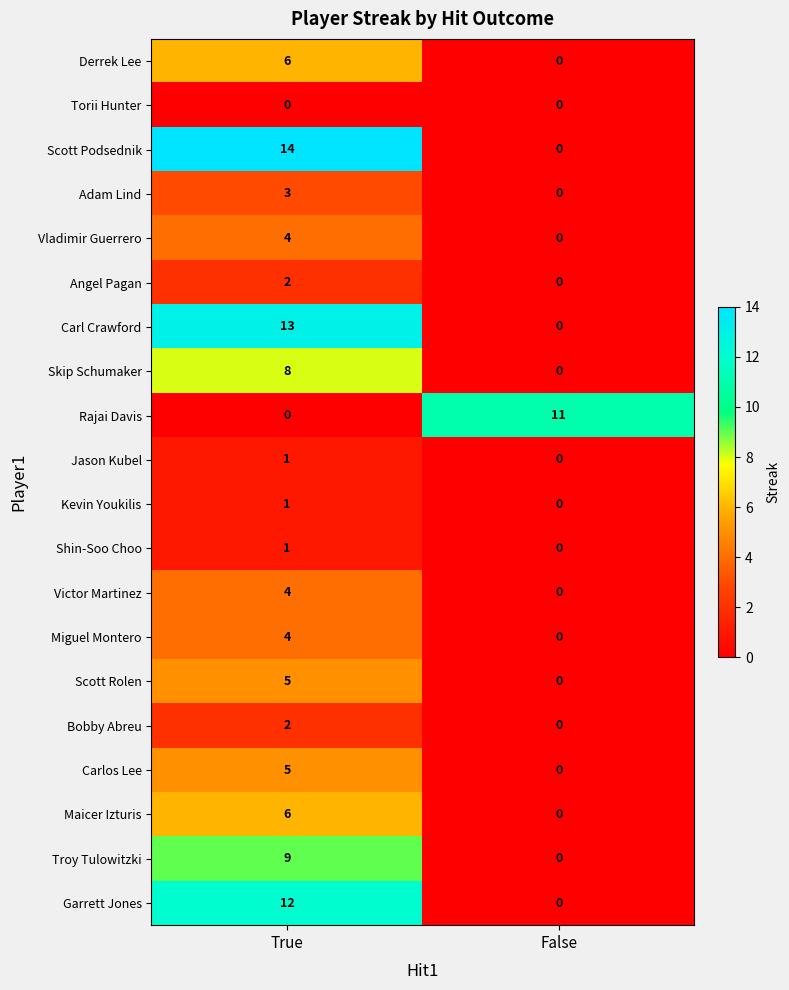

What is the maximum value shown in the chart?

14